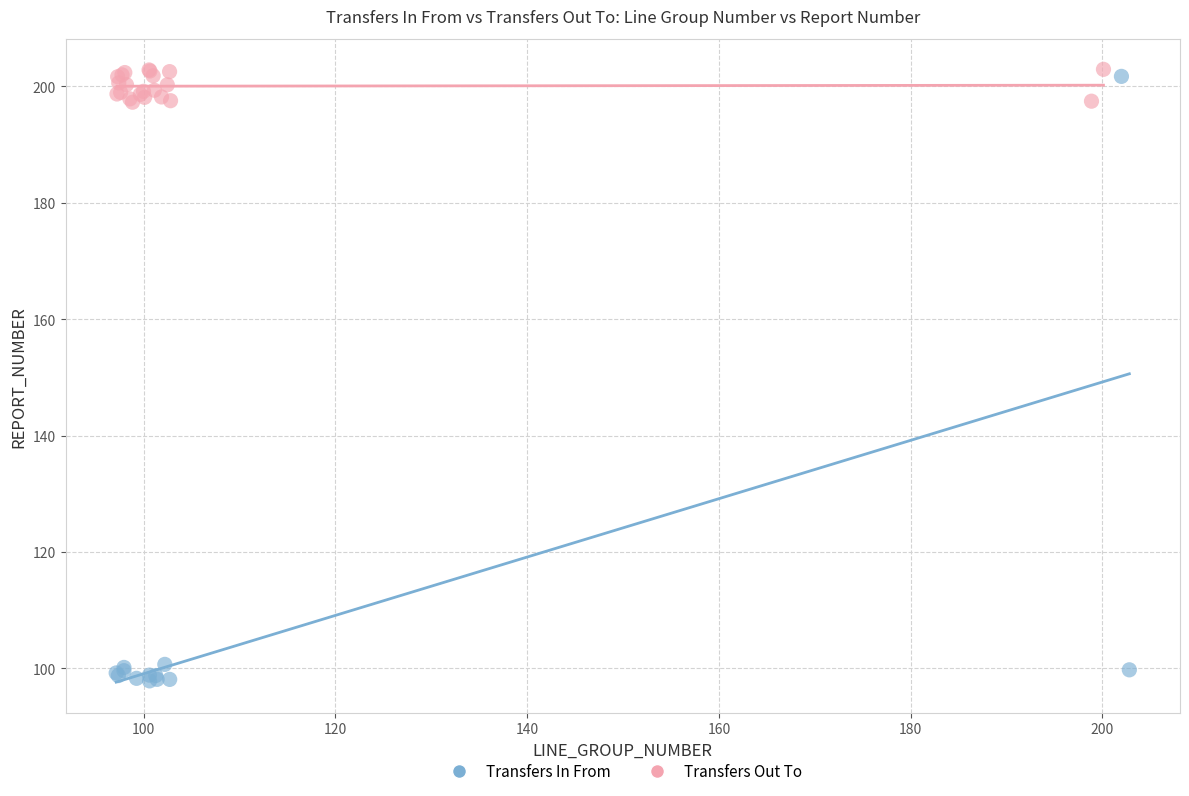

Which series contains the lowest Y value?

Transfers In From